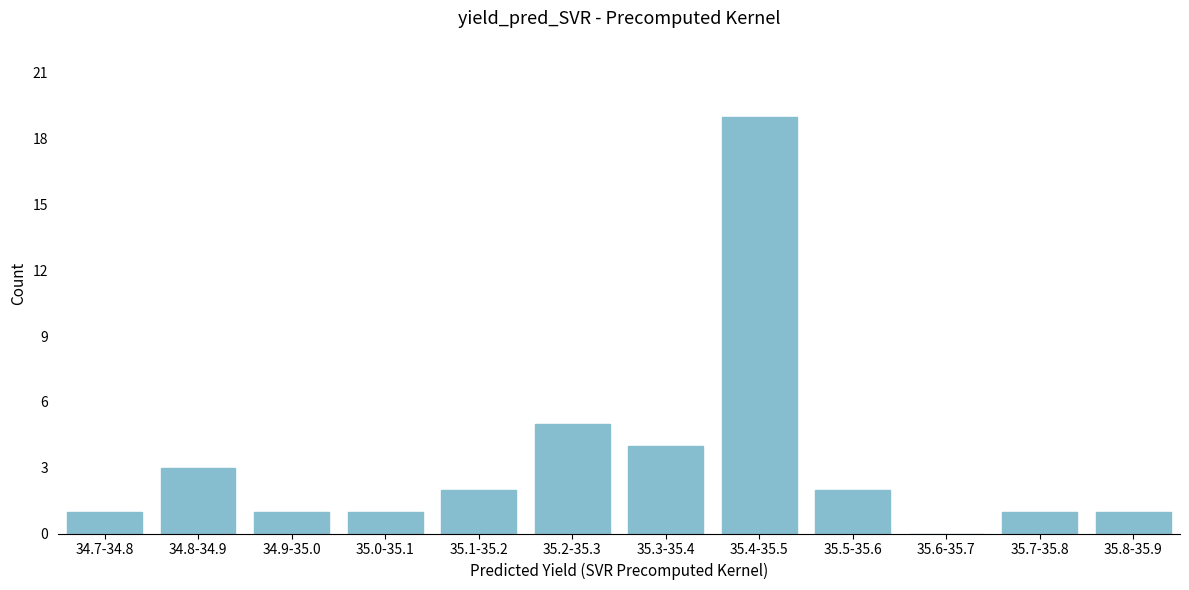

Reading left to right, extract all data points from this chart.

34.7-34.8=1	34.8-34.9=3	34.9-35.0=1	35.0-35.1=1	35.1-35.2=2	35.2-35.3=5	35.3-35.4=4	35.4-35.5=19	35.5-35.6=2	35.6-35.7=0	35.7-35.8=1	35.8-35.9=1